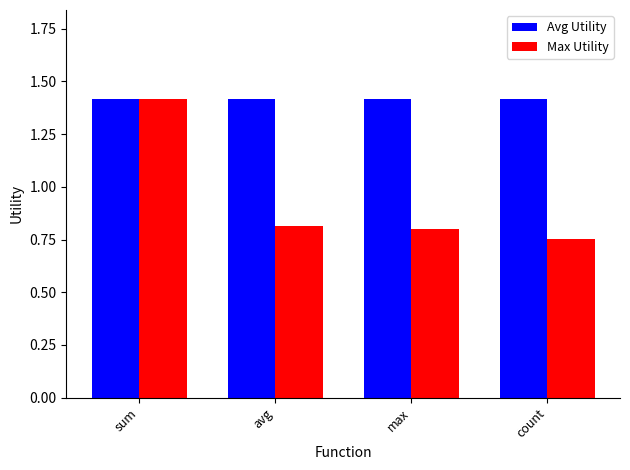

How many bars are there in each group?

2